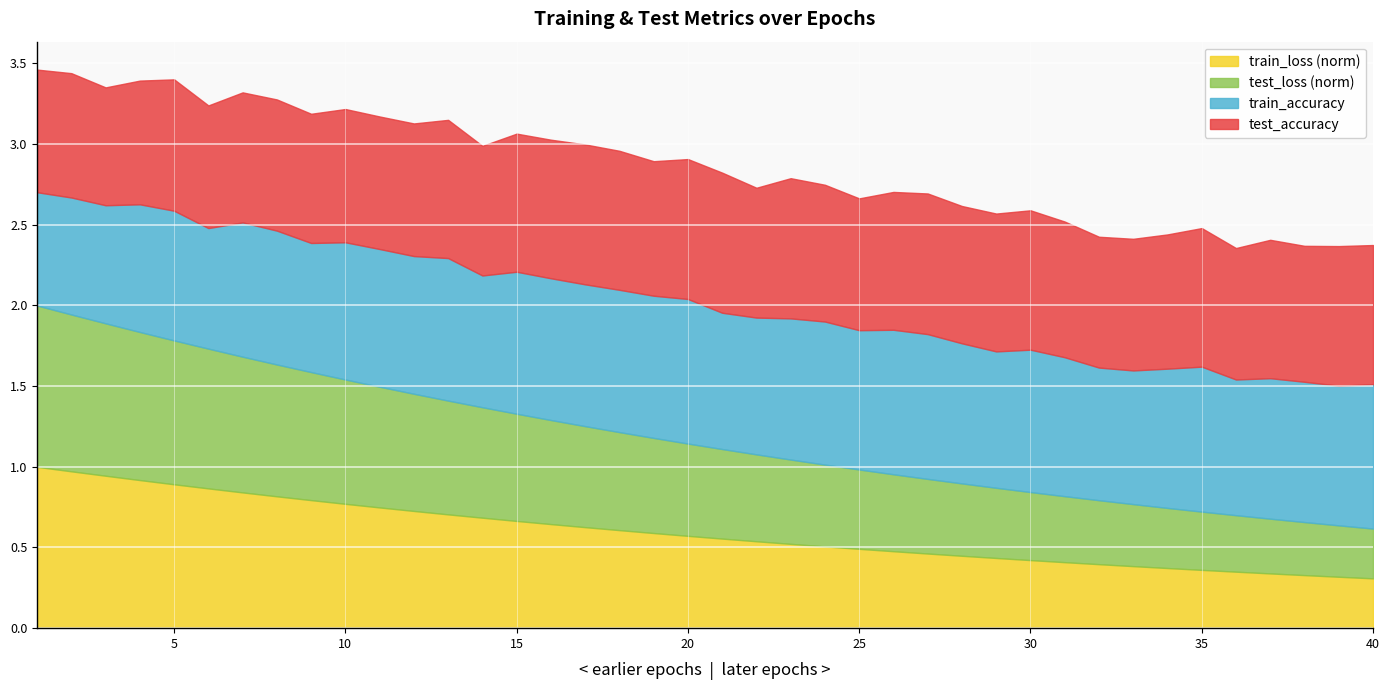

How many distinct data groups are displayed?

4